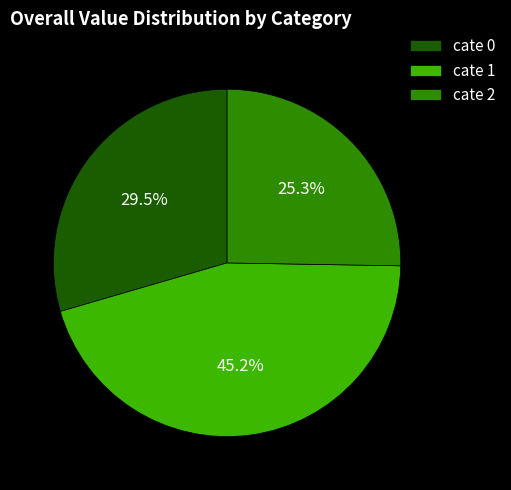

Count the number of slices in the pie.

3